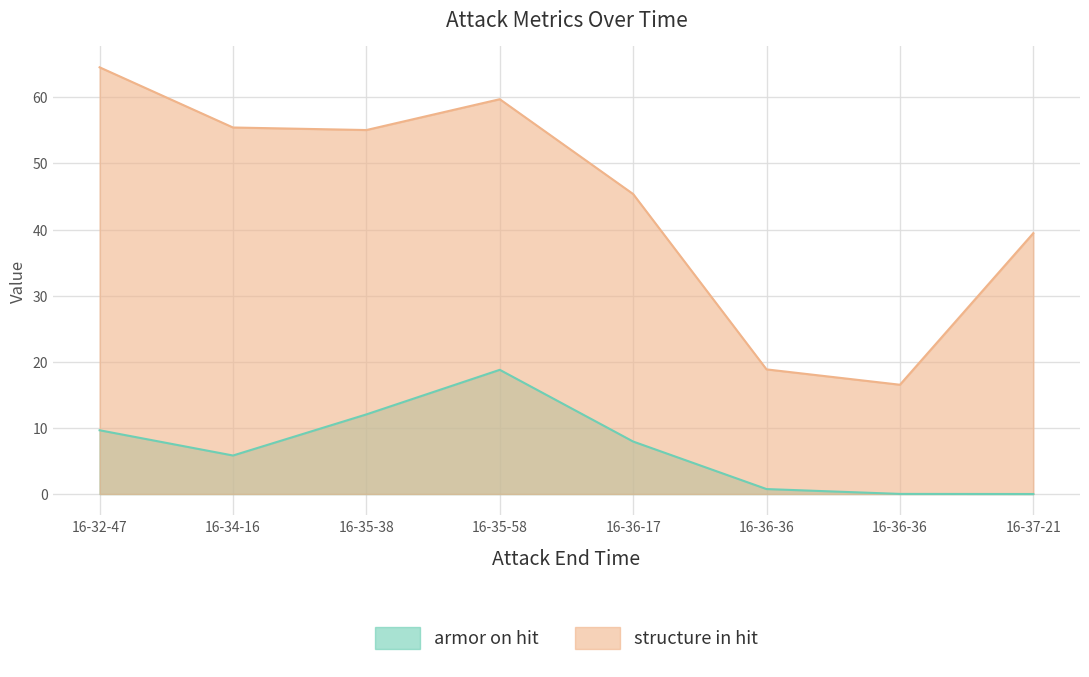

What are all the series names shown in the legend?

armor on hit, structure in hit